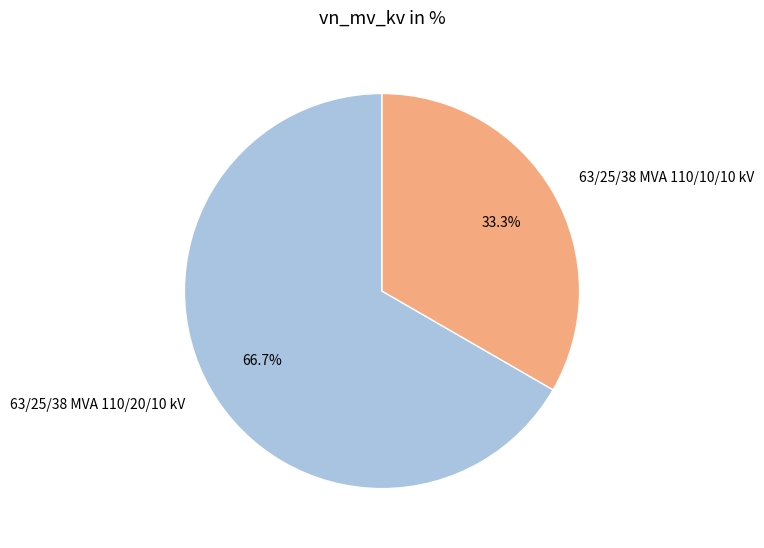

To the nearest percent, what percentage of the pie is 63/25/38 MVA 110/20/10 kV?

67%